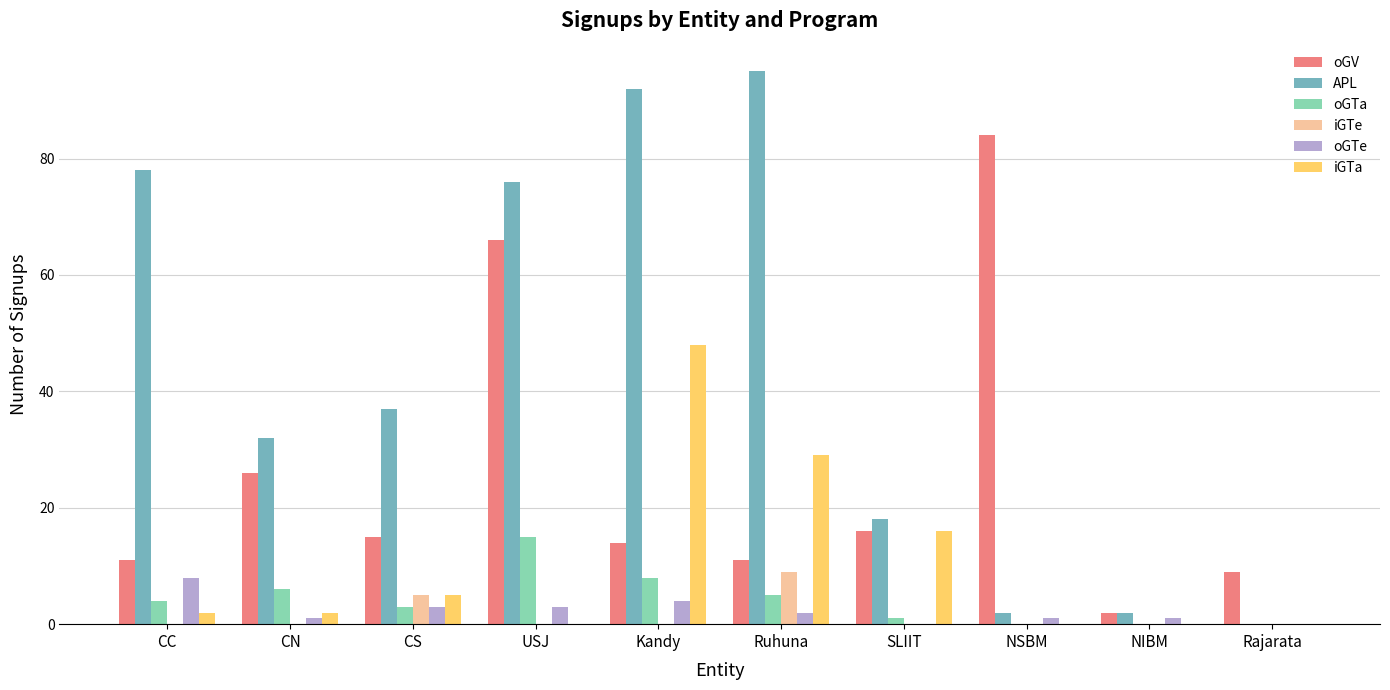

The value of oGTa at Kandy is 8. True or false?

True